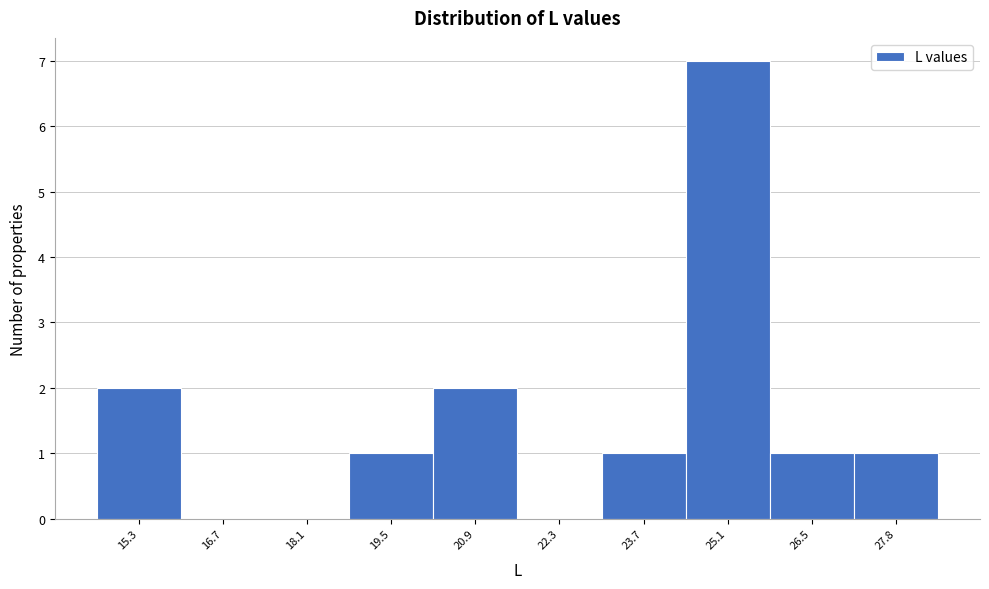

Reading right to left, list all the values displayed in this chart.

27.8=1	26.5=1	25.1=7	23.7=1	22.3=0	20.9=2	19.5=1	18.1=0	16.7=0	15.3=2